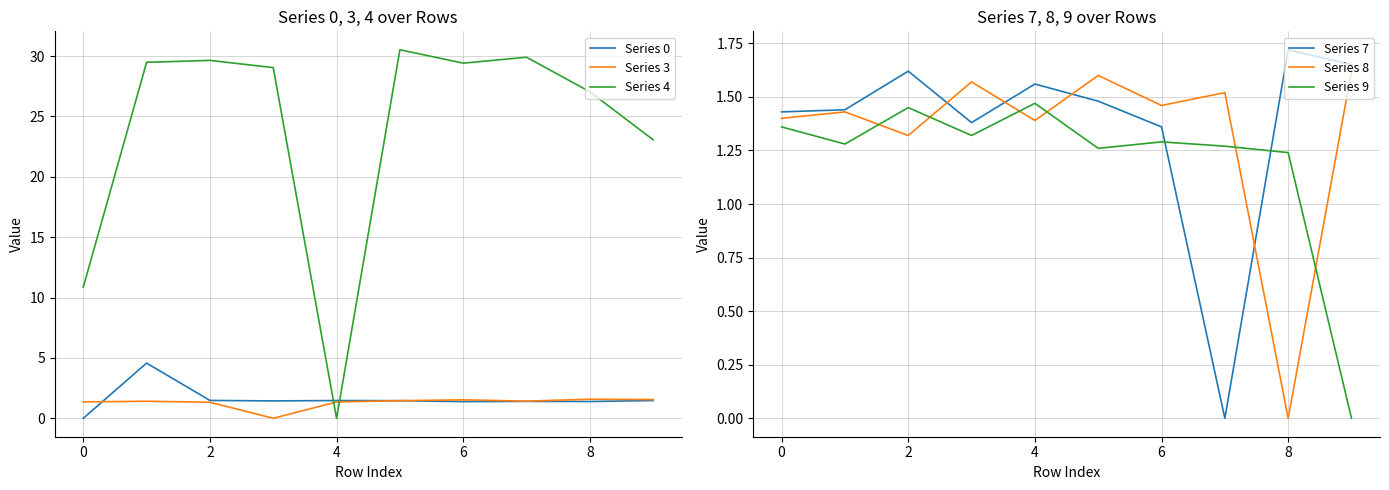

How many lines are shown in the chart?

6